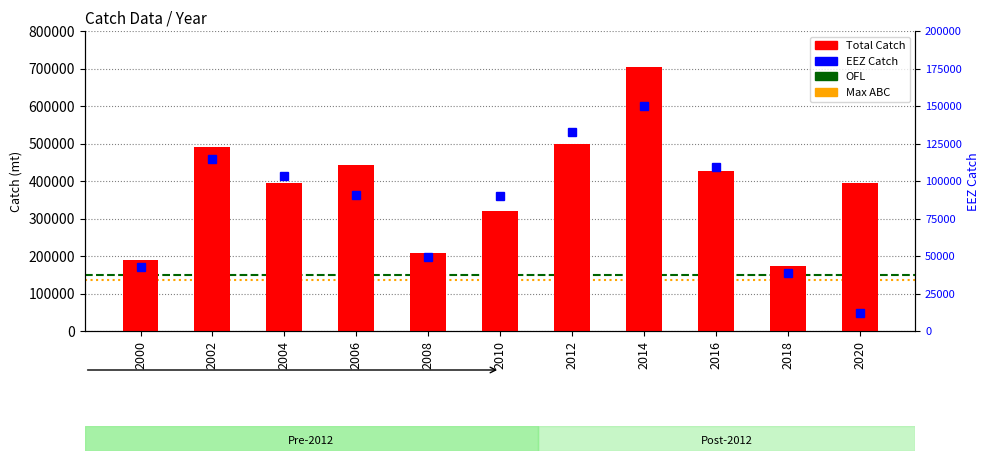

What is the value of the EEZ Catch bar at the 3rd from the left?

103094